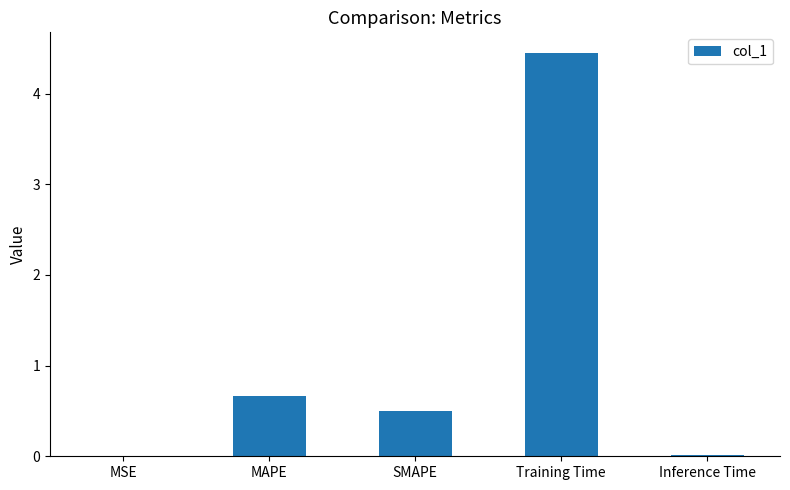

Which label corresponds to the largest value in the chart?

Training Time